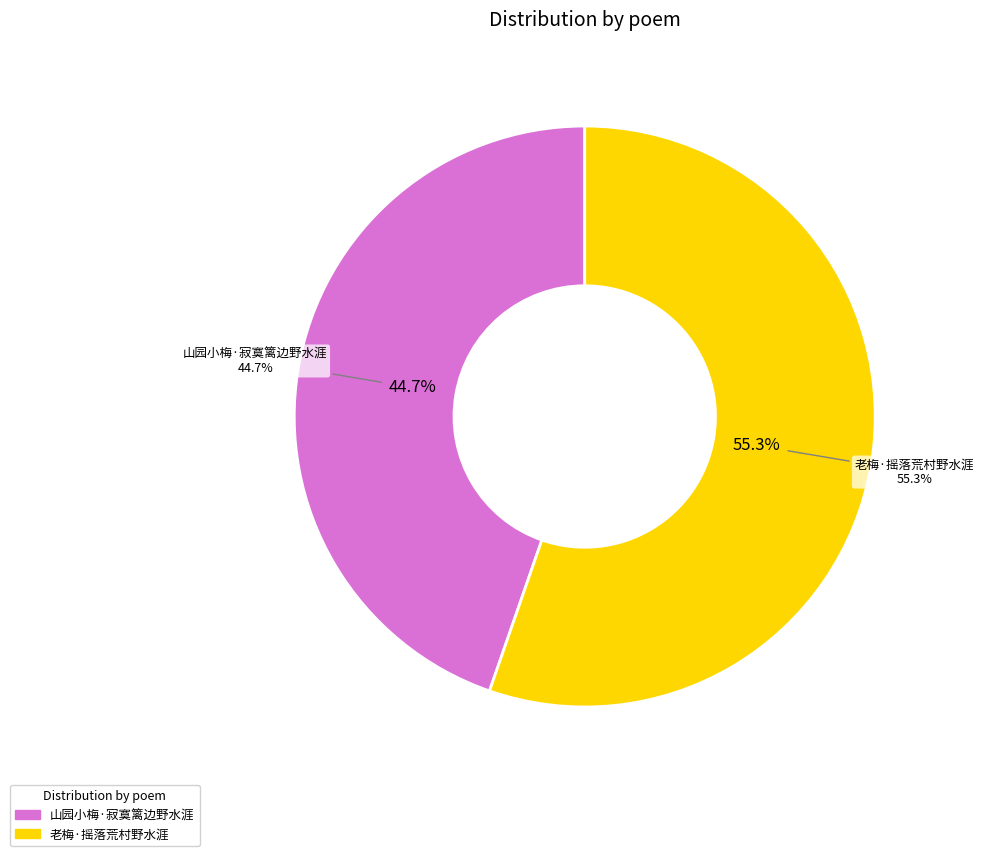

Combined, what portion of the pie is 老梅·摇落荒村野水涯 and 山园小梅·寂寞篱边野水涯?

100.0%